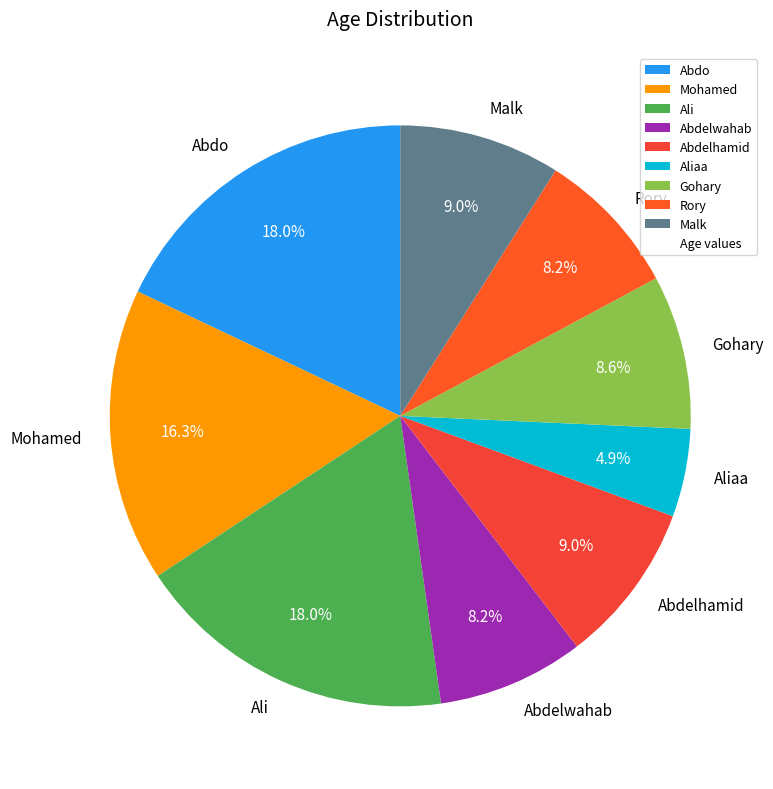

How much of the chart is everything except Abdo?

82.0%